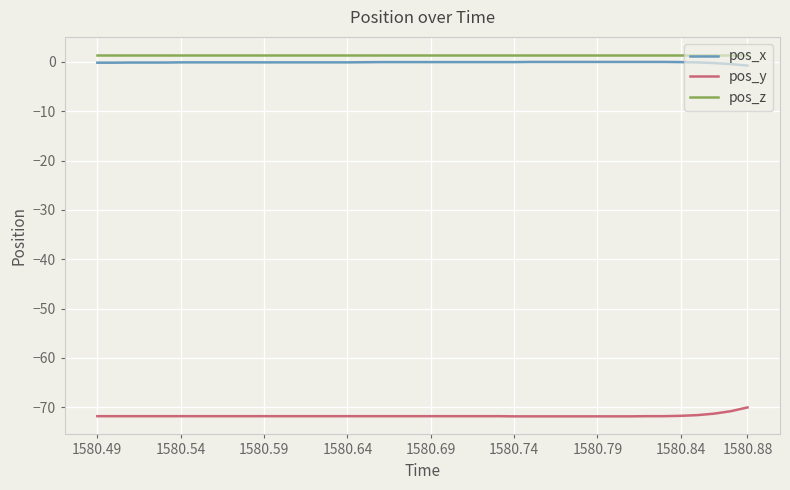

True or false: pos_z and pos_y cross at least once.

False